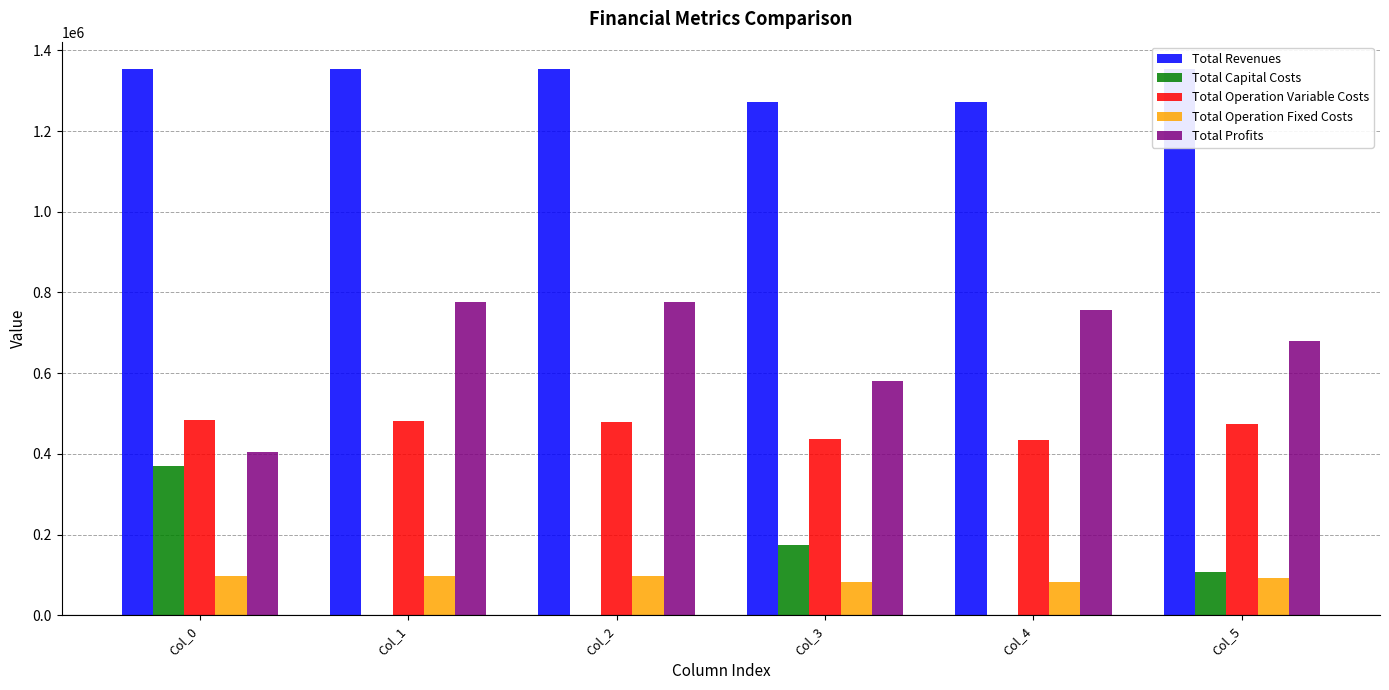

What is the difference between the maximum and second lowest values in the Total Profits series?

195602.9